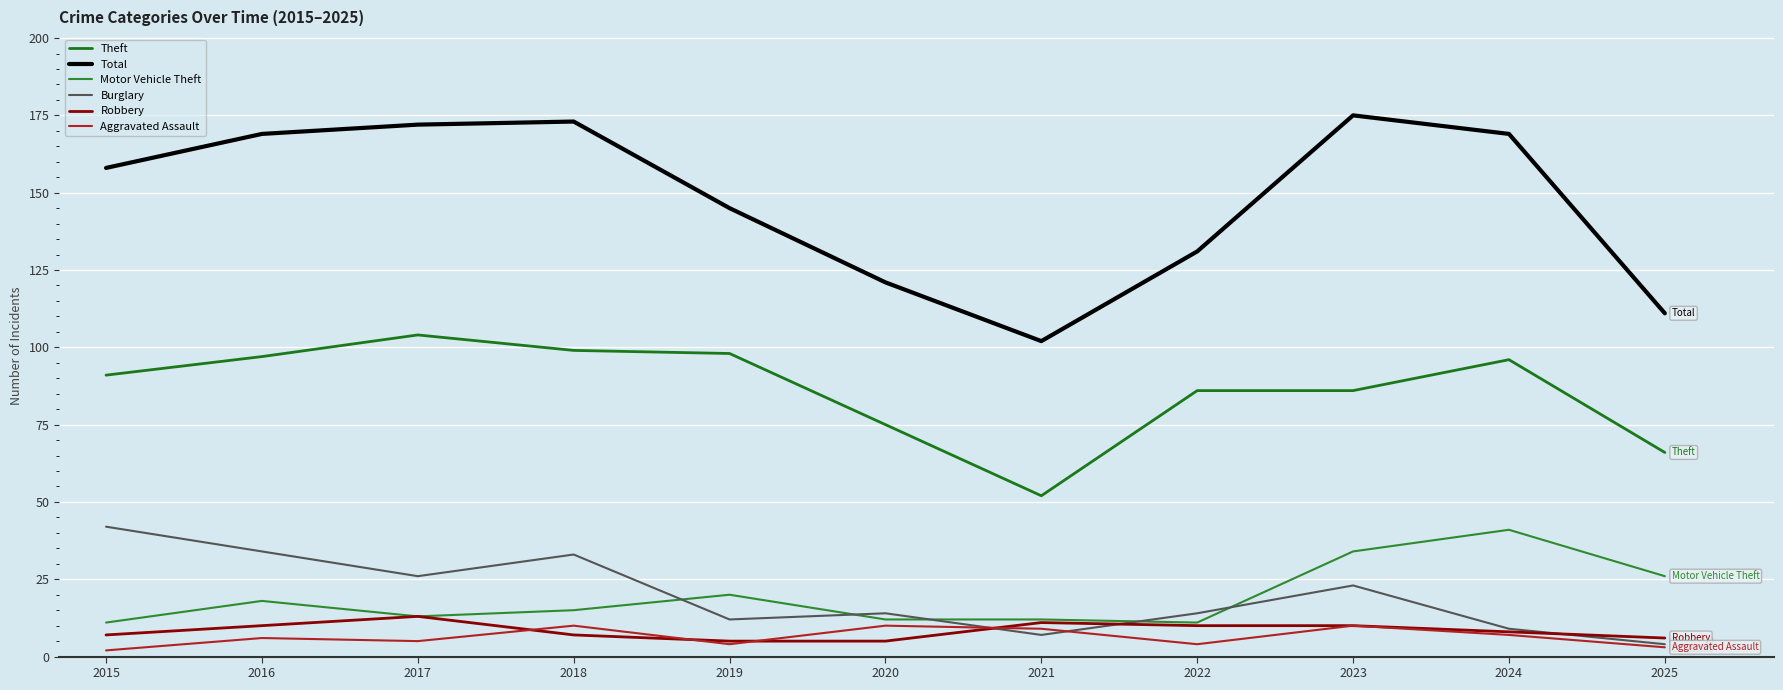

How many lines are shown in the chart?

6